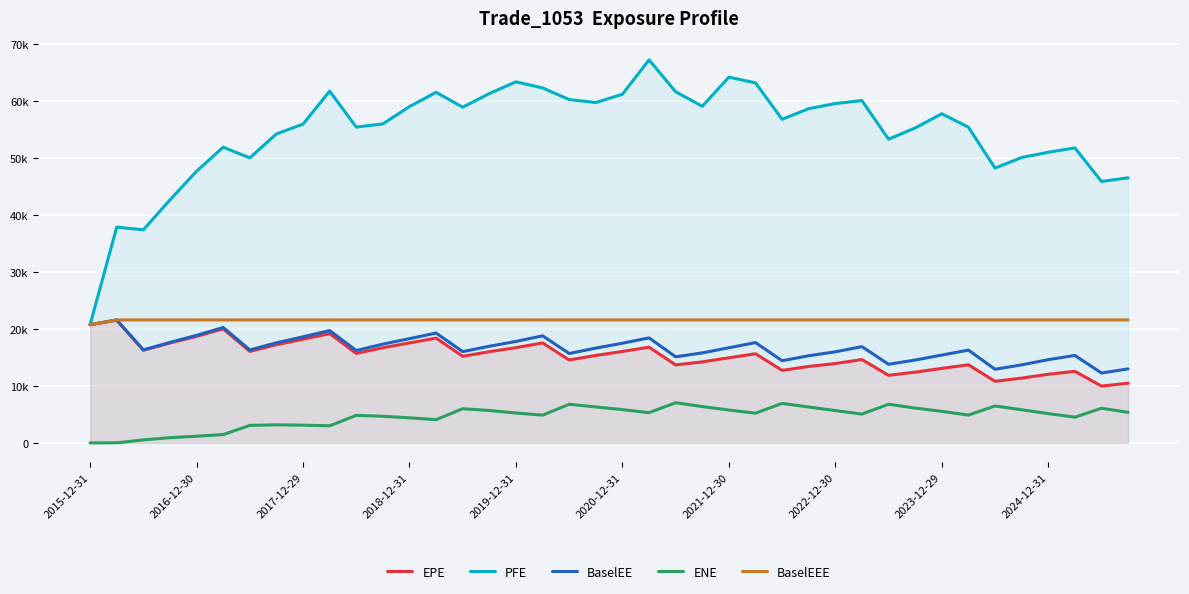

At which label does BaselEE first exceed 16632?

2015-12-31